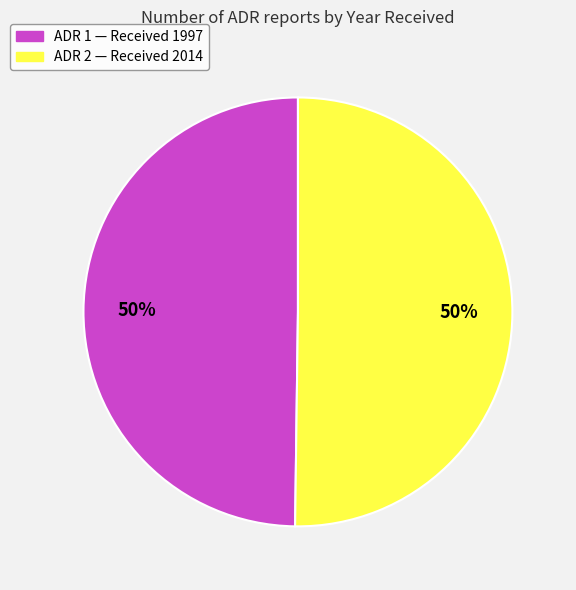

To the nearest percent, what is the average slice percentage?

50%